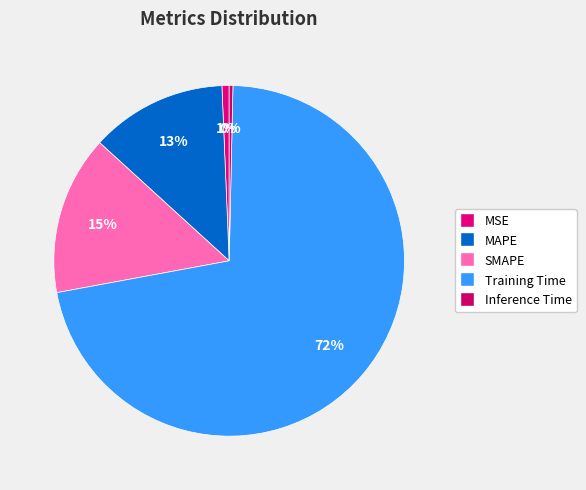

To the nearest percent, what percentage of the pie is Training Time?

72%